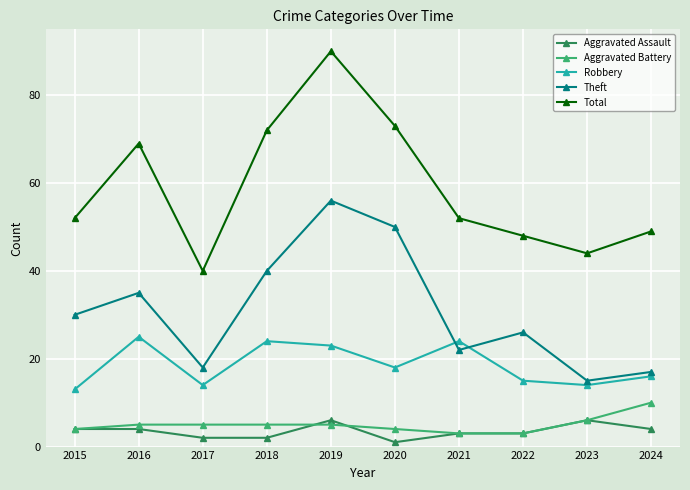

What are all the series names shown in the legend?

Aggravated Assault, Aggravated Battery, Robbery, Theft, Total